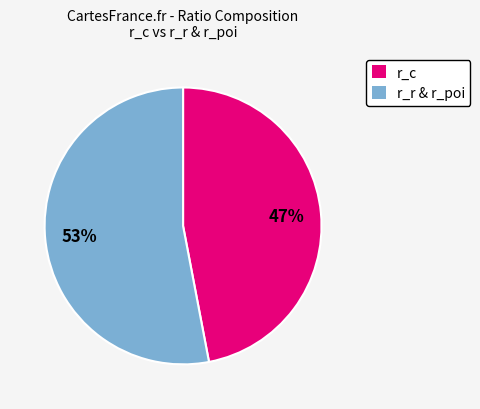

Which slice represents more than half of the pie?

r_r & r_poi